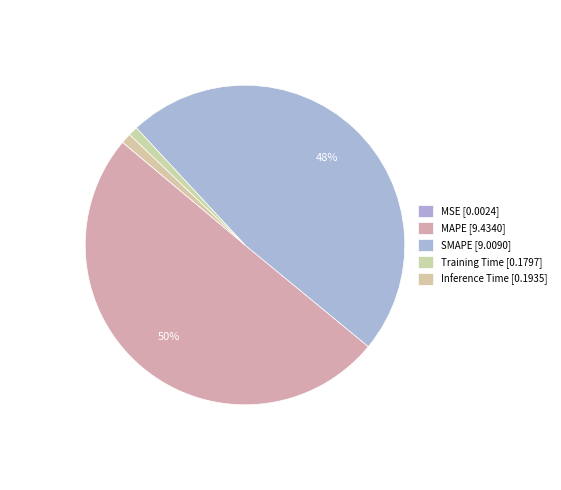

Rank the categories by value from highest to lowest.

MAPE, SMAPE, Inference Time, Training Time, MSE